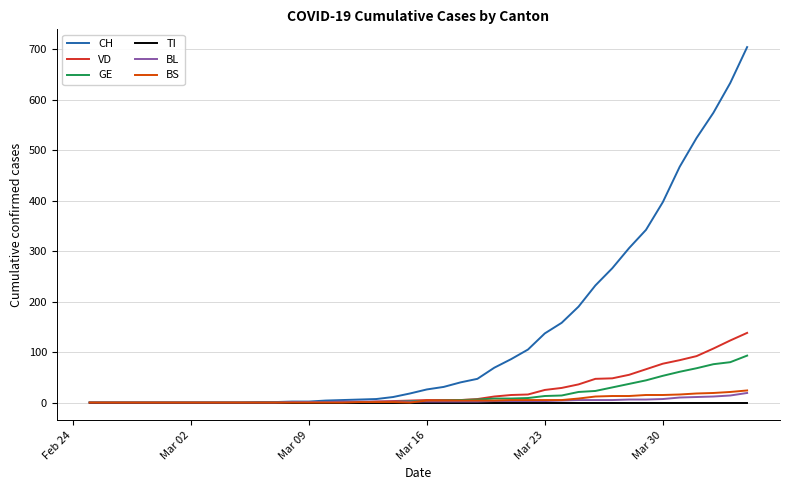

What is the greatest value displayed?

704